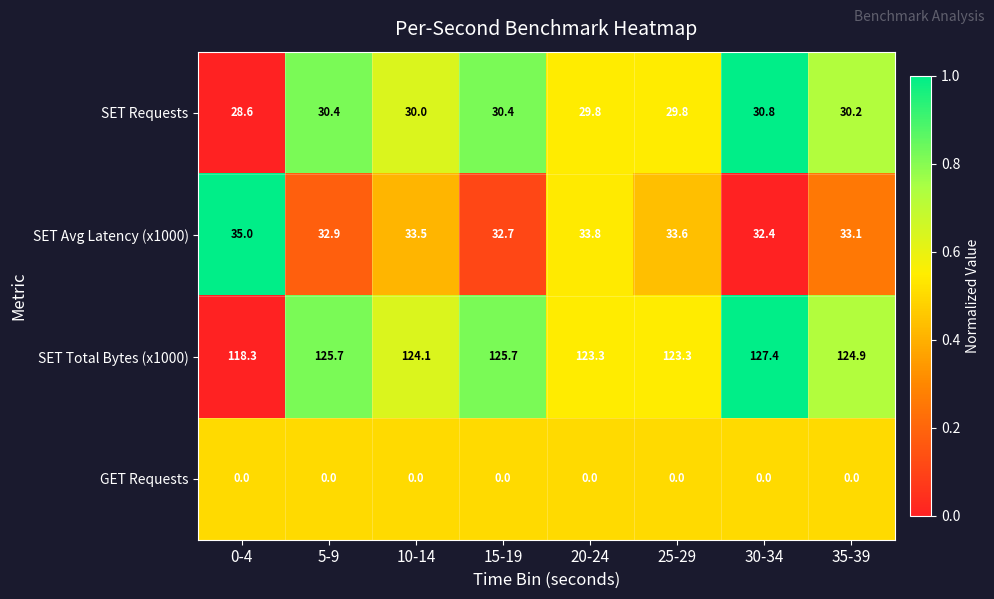

How many data points in SET Total Bytes (x1000) are less than 124?

3